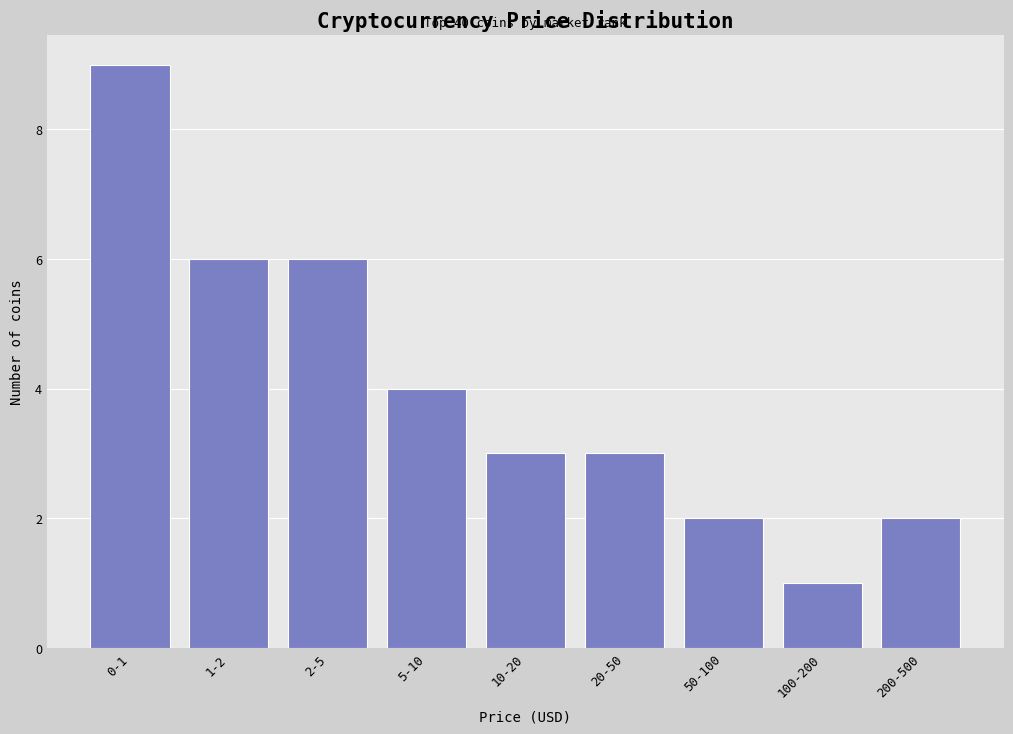

Reading left to right, list all the values displayed in this chart.

0-1=9	1-2=6	2-5=6	5-10=4	10-20=3	20-50=3	50-100=2	100-200=1	200-500=2